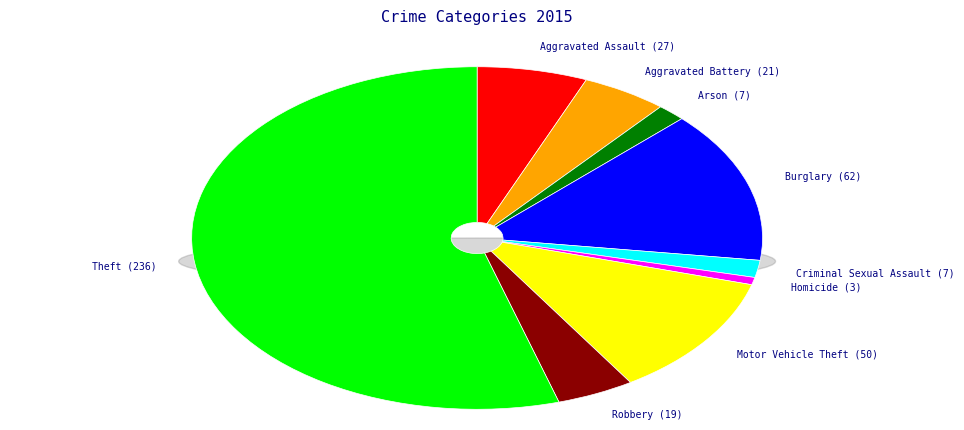

Count the number of slices in the pie.

9